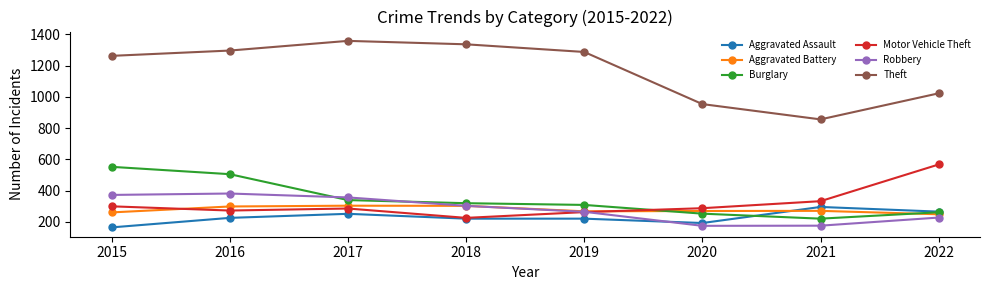

What is the total value across all series at 2020?

2128